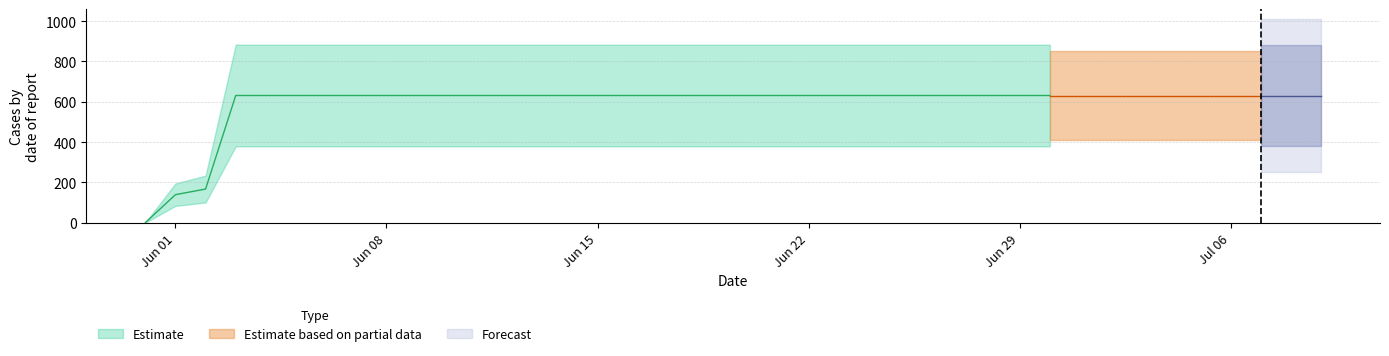

What is the sum of the values at 2020-06-06 and 2020-06-10?

1262